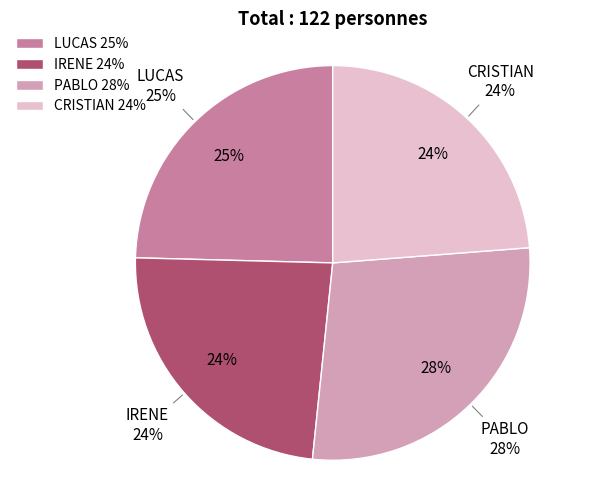

What percentage is the CRISTIAN slice, to the nearest percent?

24%